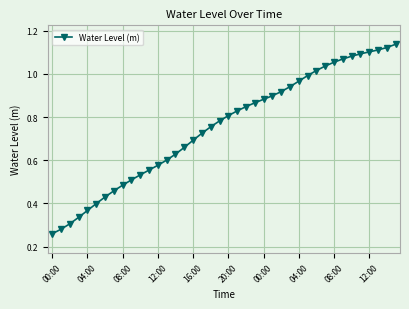

What is the sum of all values?

30.1